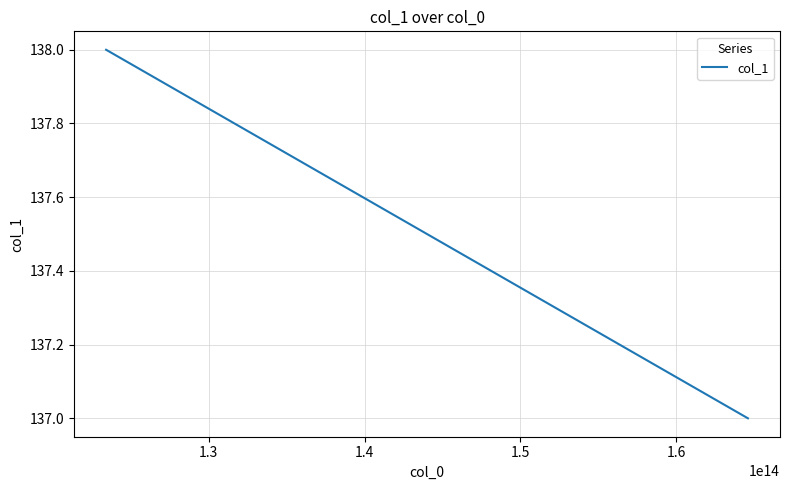

Read the value at 1.3.

138